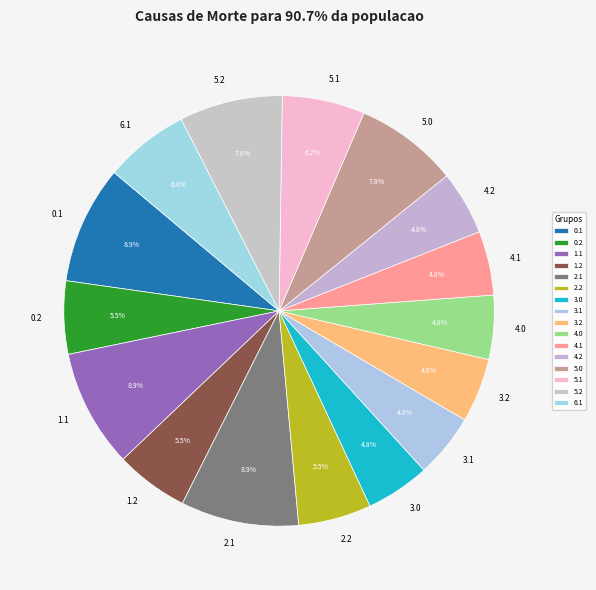

Do 4.2 and 4.1 together represent more than half of the pie?

No